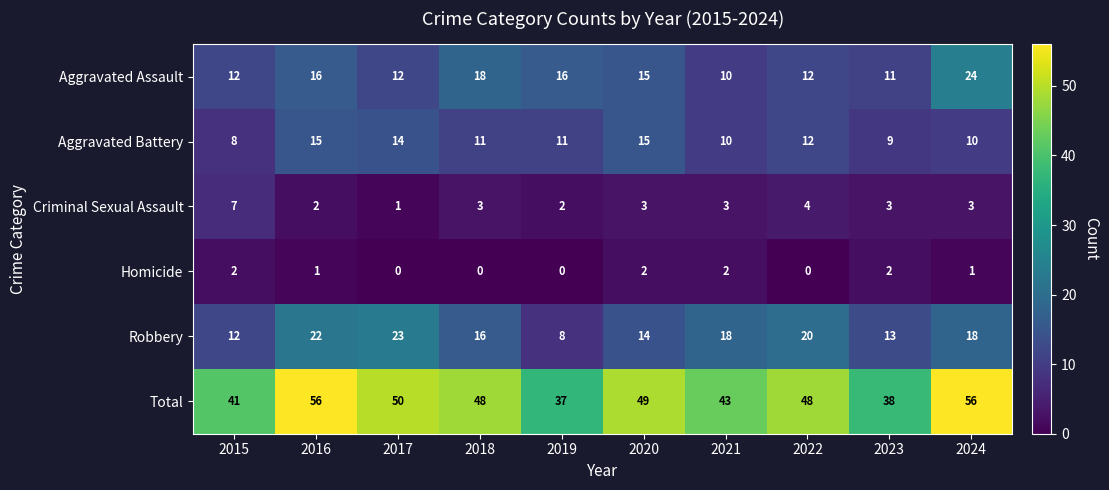

Which series has the largest total across all categories?

Total